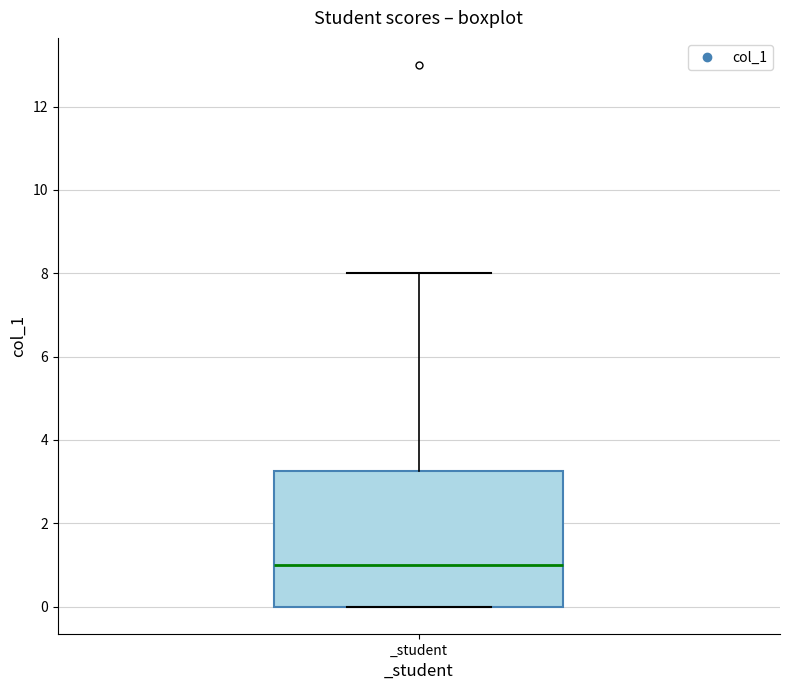

Read this box plot against the y-axis: the position of the median line, the range covered by the box, and the ends of both whiskers. The values are not printed on the chart, so give them approximately, as read against the axis.

median 1.0, box 0.0 to 3.2, whiskers 0.0 to 8.0